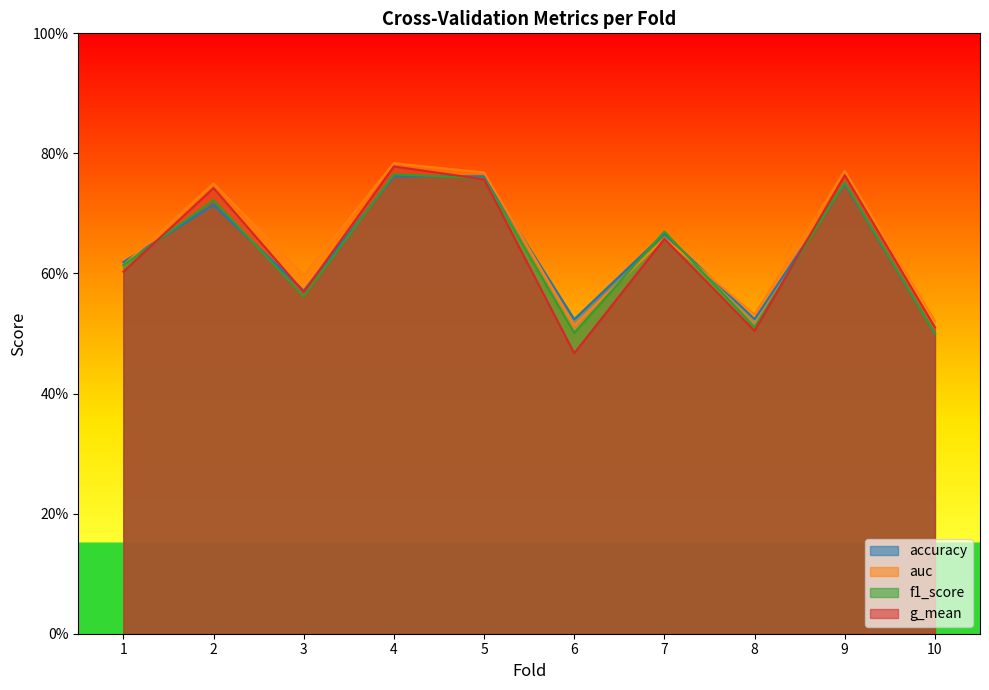

Which series has the largest total across all categories?

auc